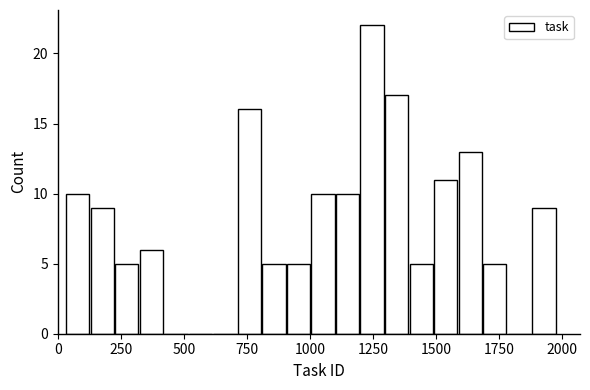

Read against the x-axis, roughly where is the centre of the tallest bar?

1250